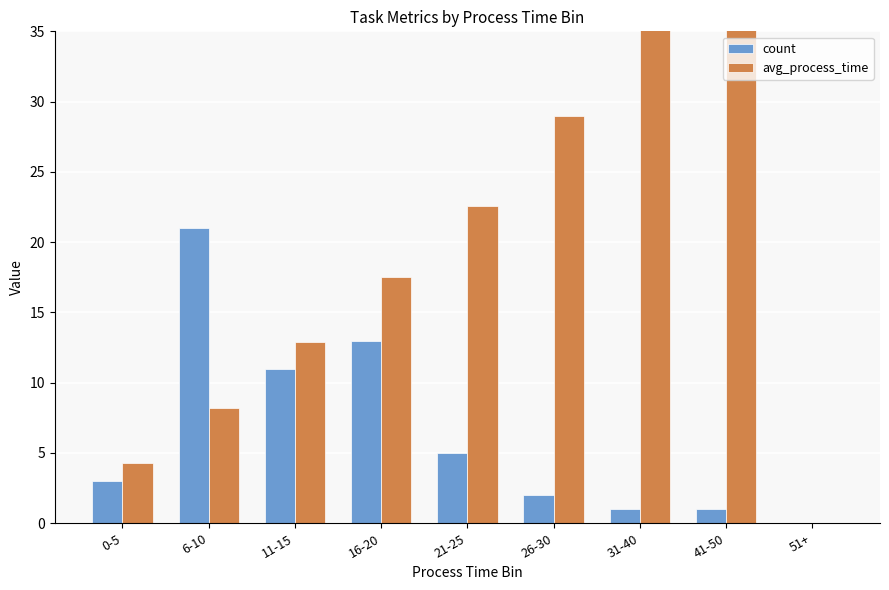

Reading right to left, transcribe all the data shown in this chart.

count: 0.0	1.0	1.0	2.0	5.0	13.0	11.0	21.0	3.0
avg_process_time: 0.0	49.0	40.0	29.0	22.6	17.5	12.9	8.2	4.3